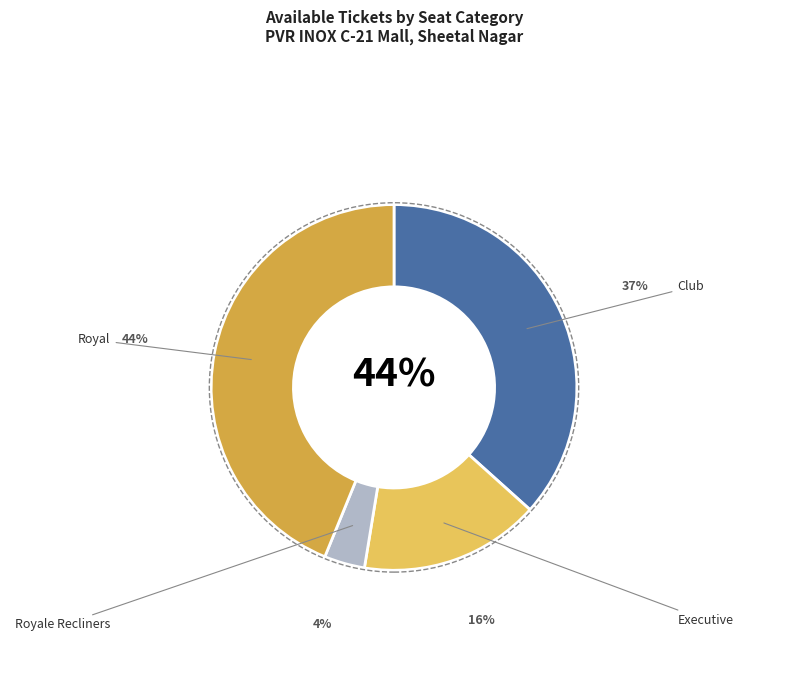

What portion of the pie excludes Executive?

84.1%